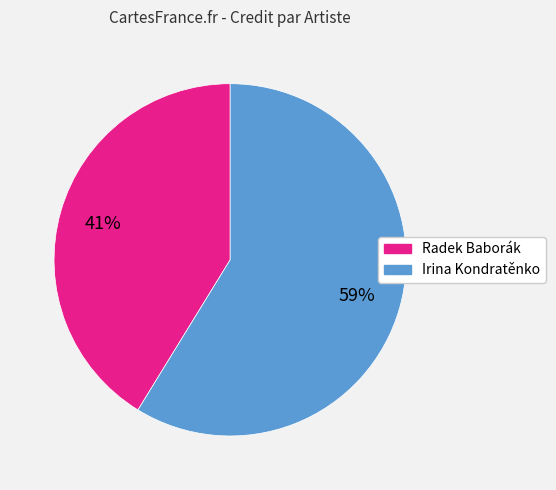

Is there any slice that represents more than half of the pie?

Yes